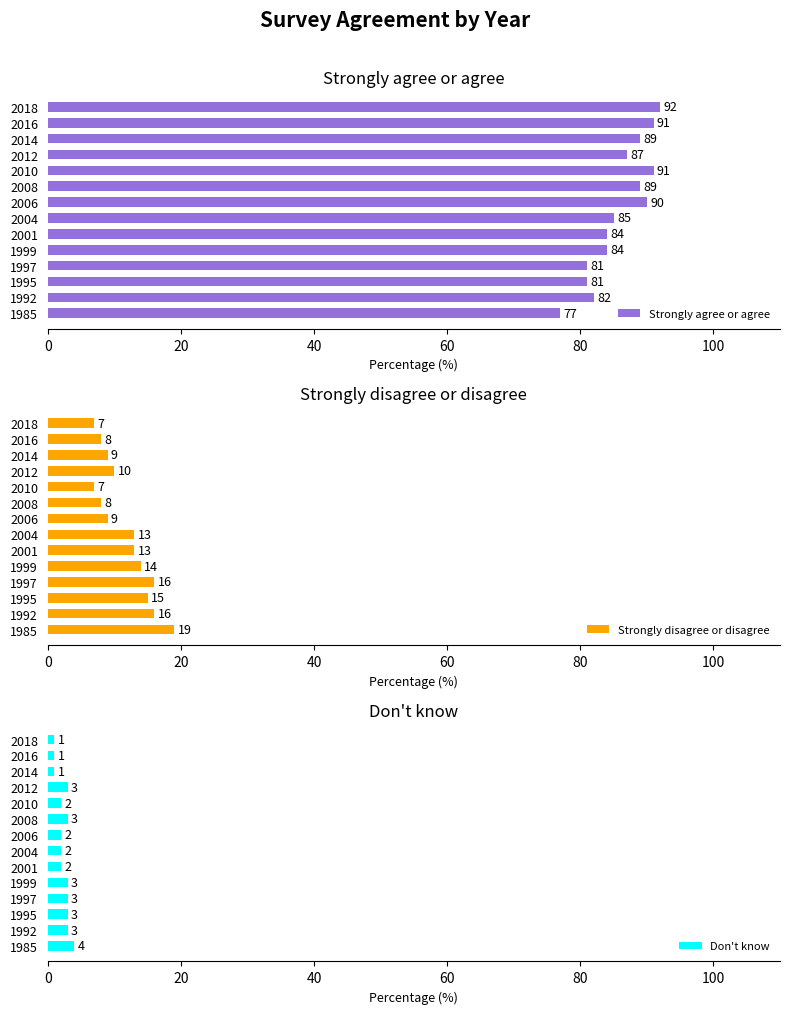

What is the difference between the second highest and minimum values in the Strongly disagree or disagree series?

9